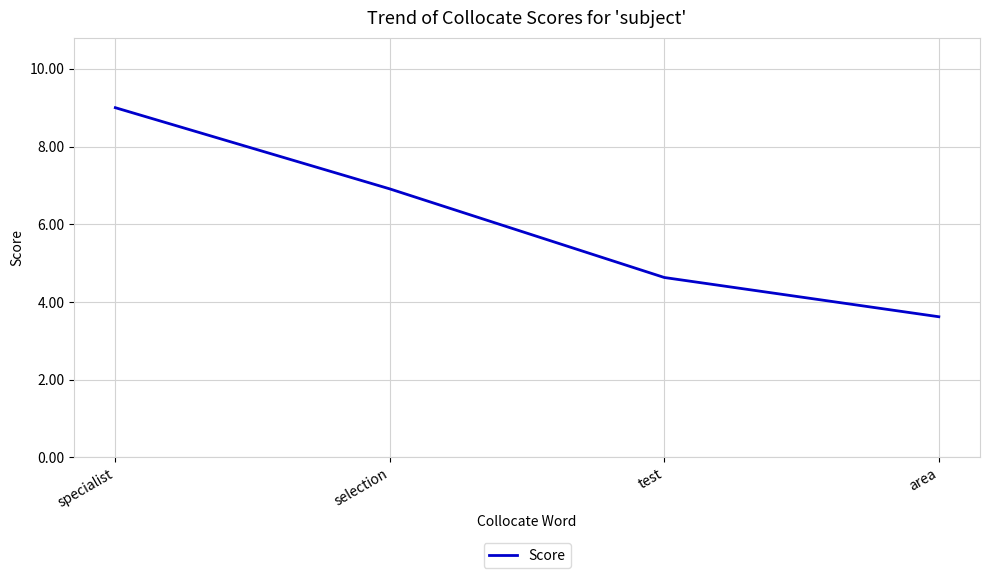

Rank the categories by value from lowest to highest.

area, test, selection, specialist